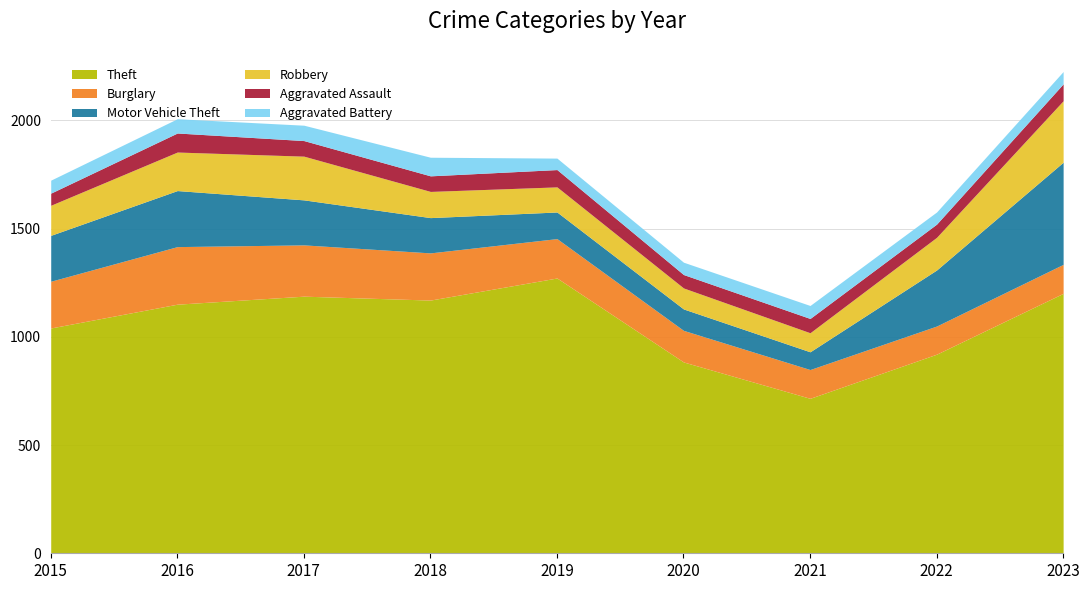

Is the value of Aggravated Battery at 2016 greater than the value of Robbery at 2021?

No